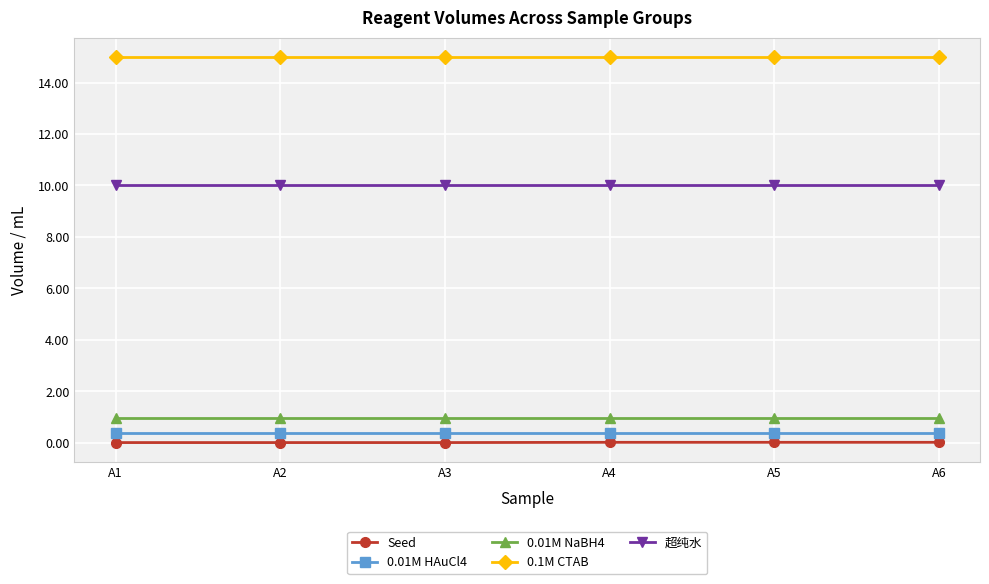

True or false: 超纯水 has more than 2 interior local peaks.

False